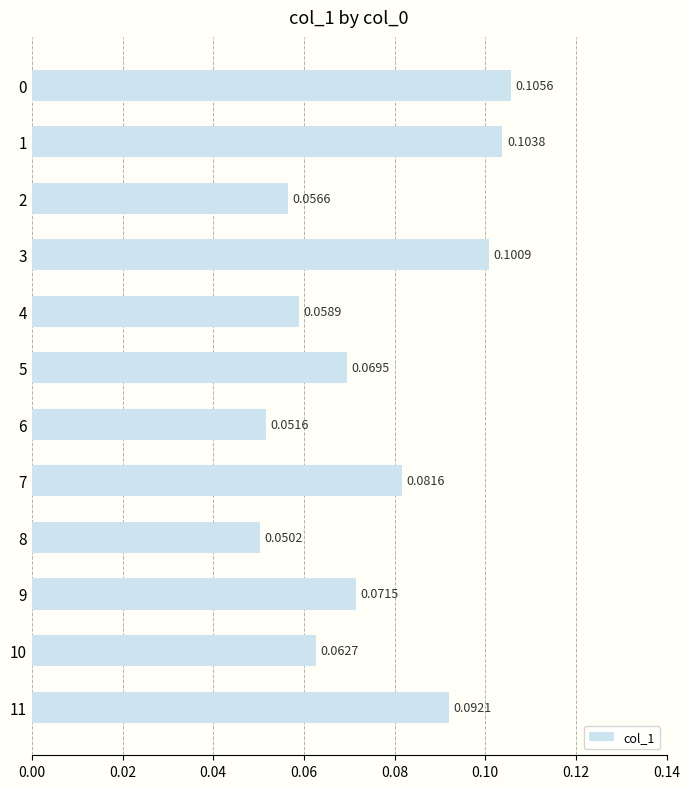

Rank the categories by value from highest to lowest.

0, 1, 3, 11, 7, 9, 5, 10, 4, 2, 6, 8